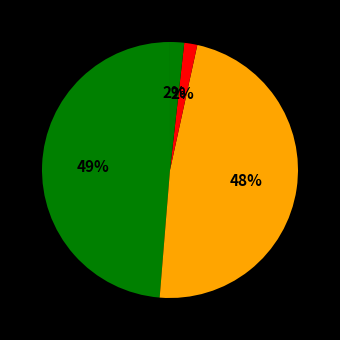

Which slice is the smallest?

MSE